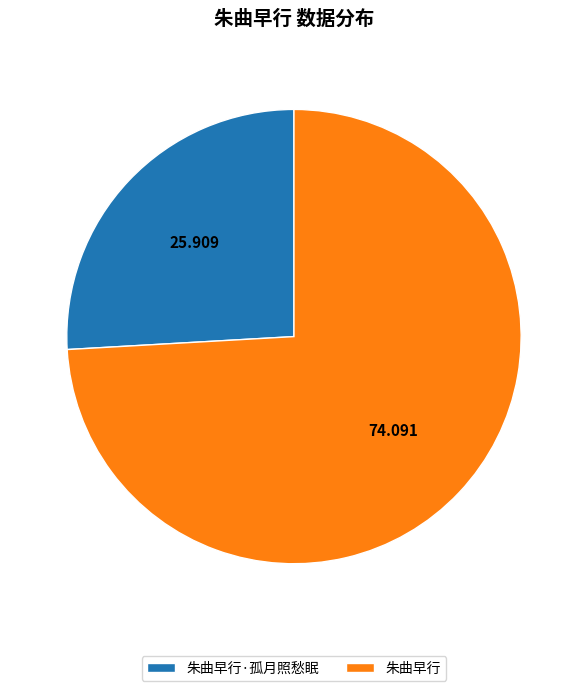

How many segments does this pie chart have?

2